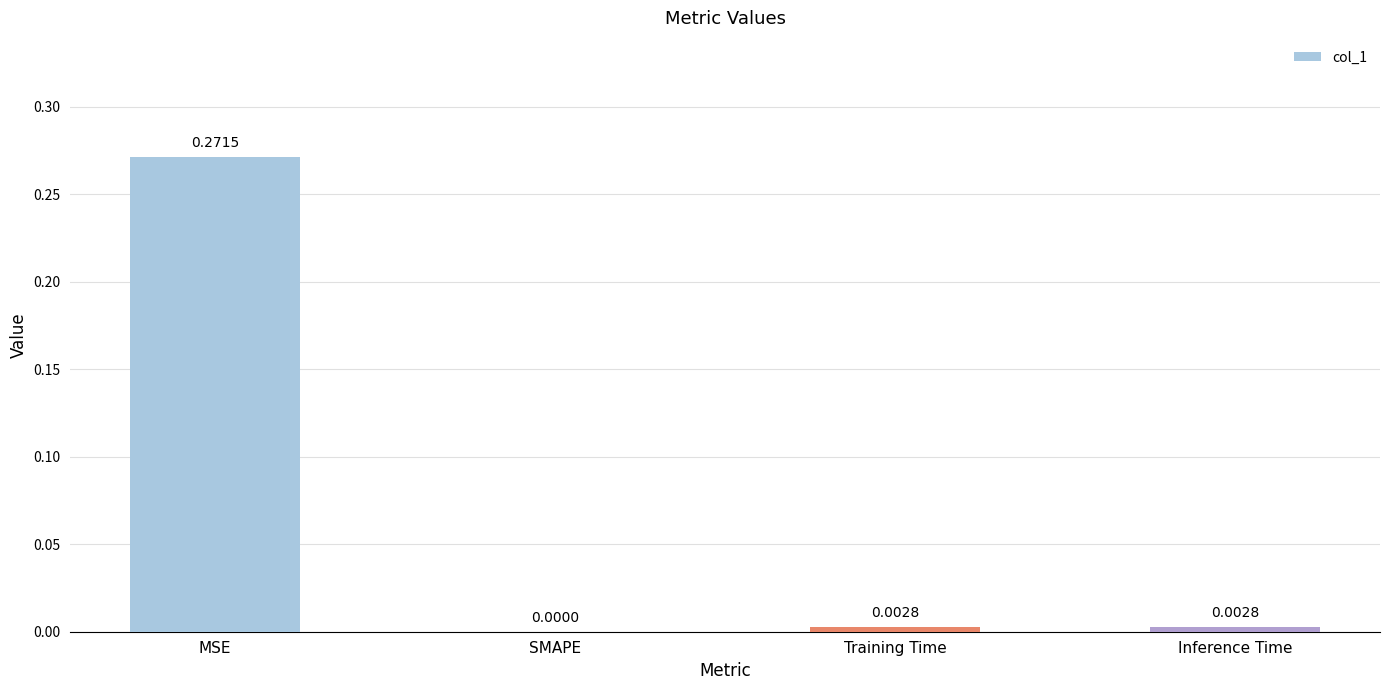

How many categories are shown in the chart?

4